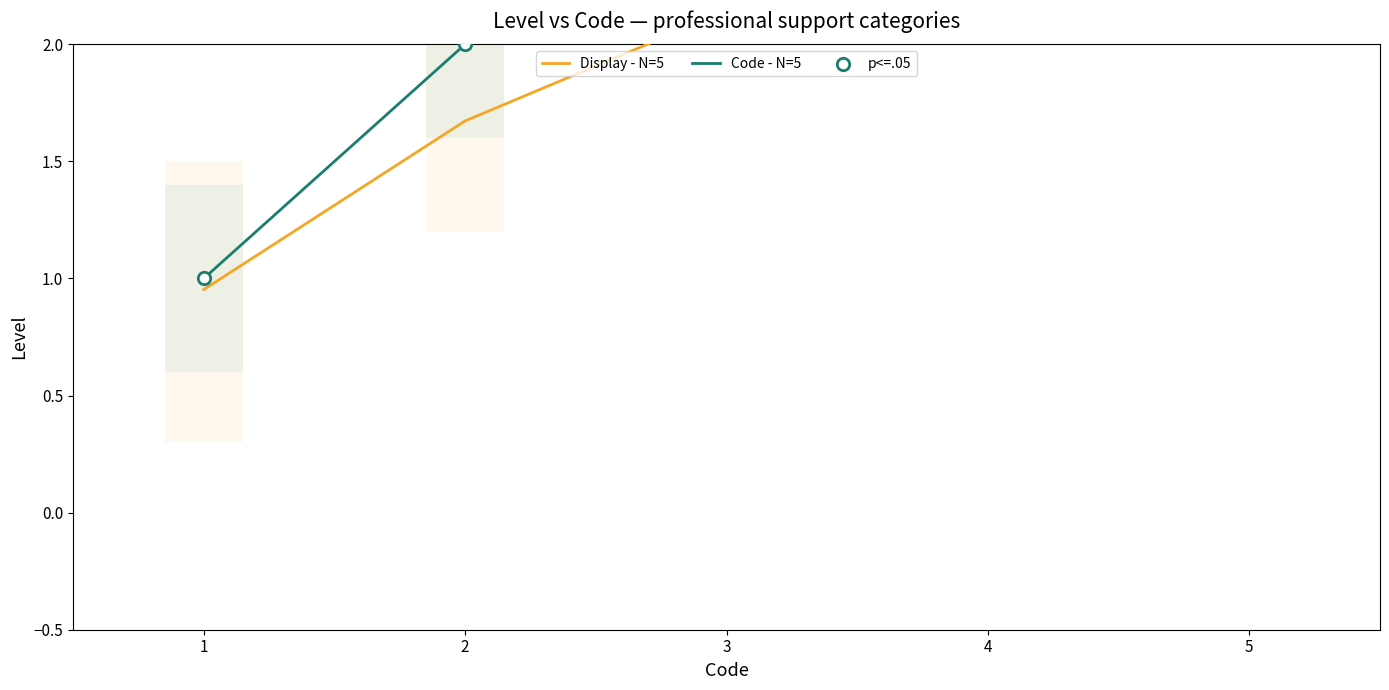

At how many categories does at least one series exceed 1?

4